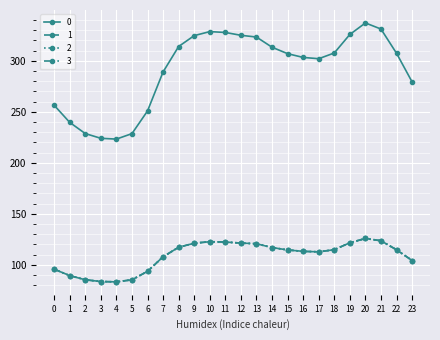

Where is the first local minimum for 1?

4